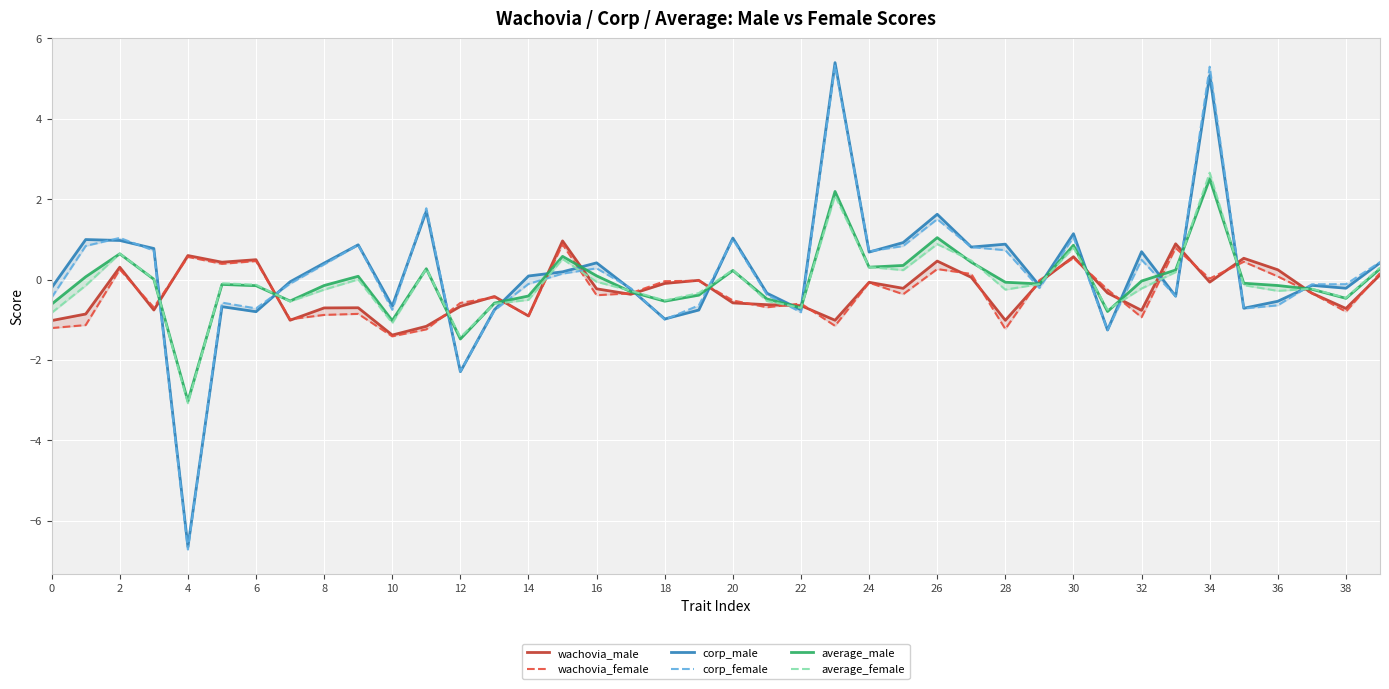

True or false: wachovia_female has a value of -2.5 at 10.

False